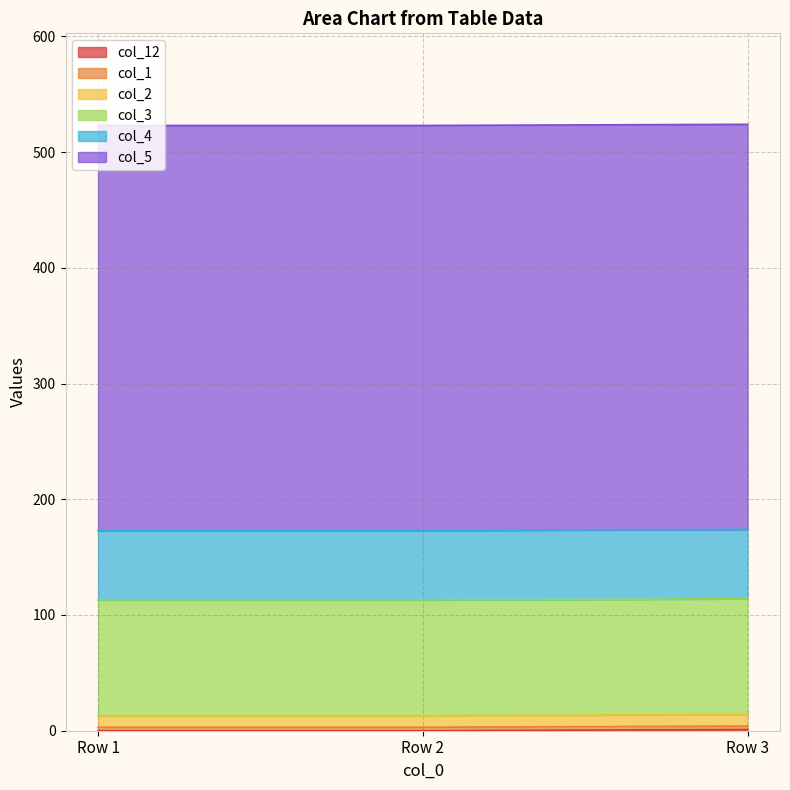

At how many categories does at least one series exceed 349?

3